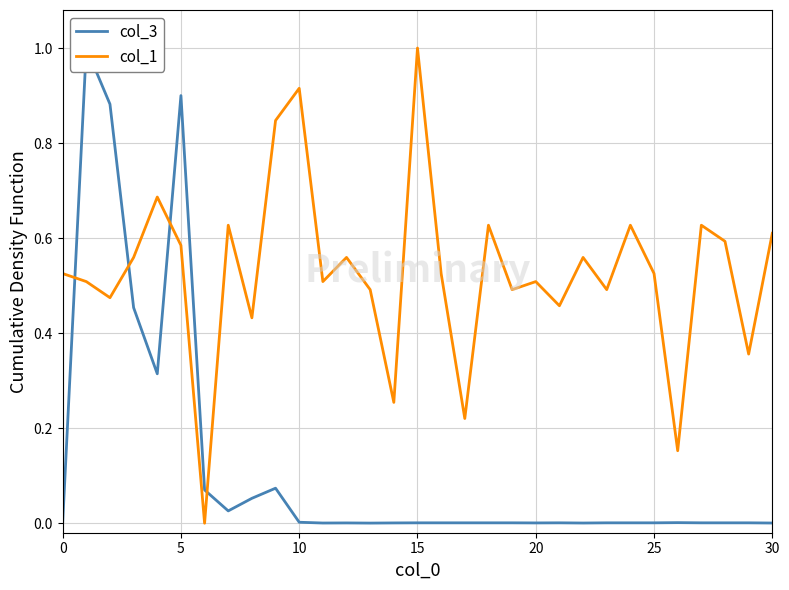

What are all the series names shown in the legend?

col_3, col_1